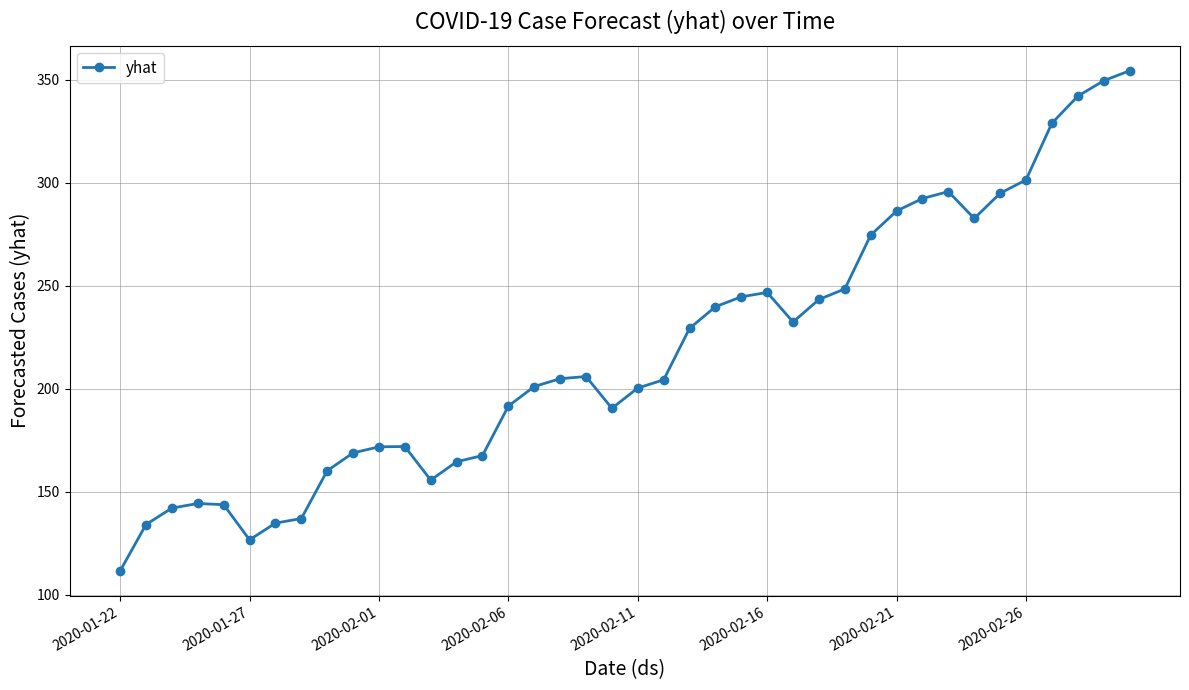

What is the difference between the maximum and minimum values?

242.8